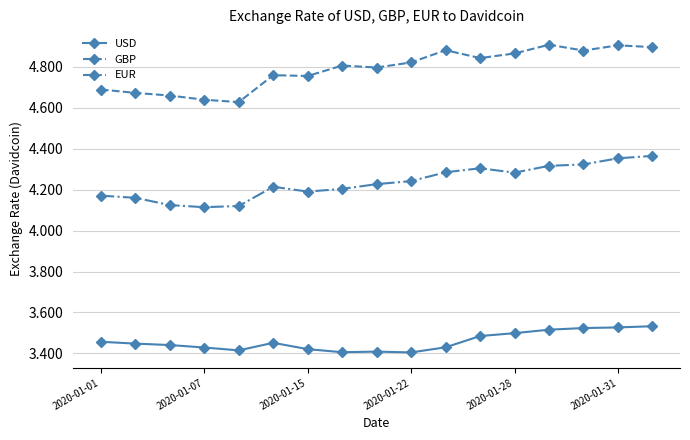

True or false: EUR and GBP cross at least once.

False